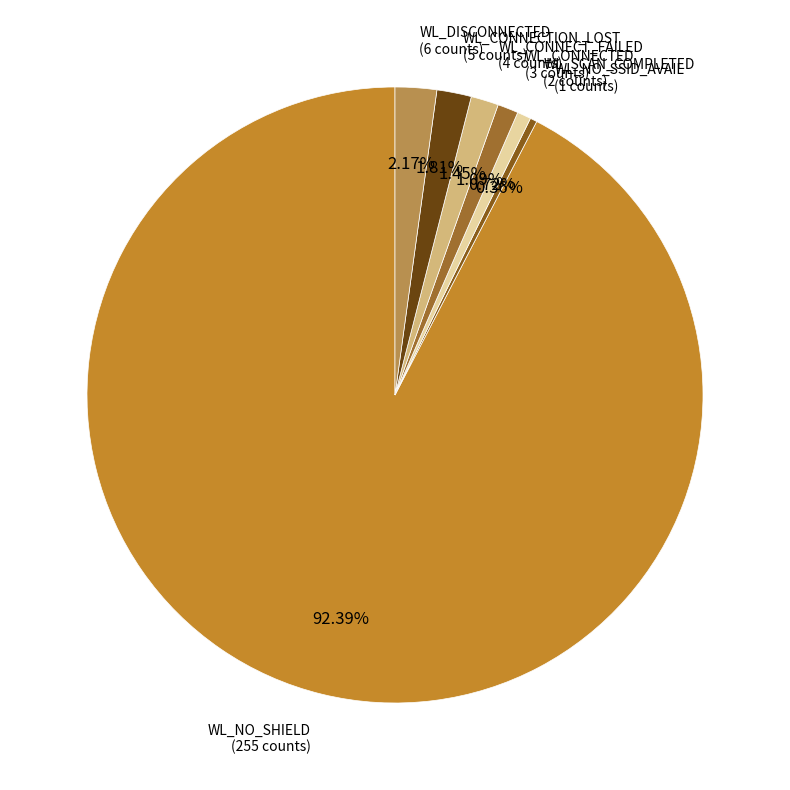

How many slices are in this pie chart?

7